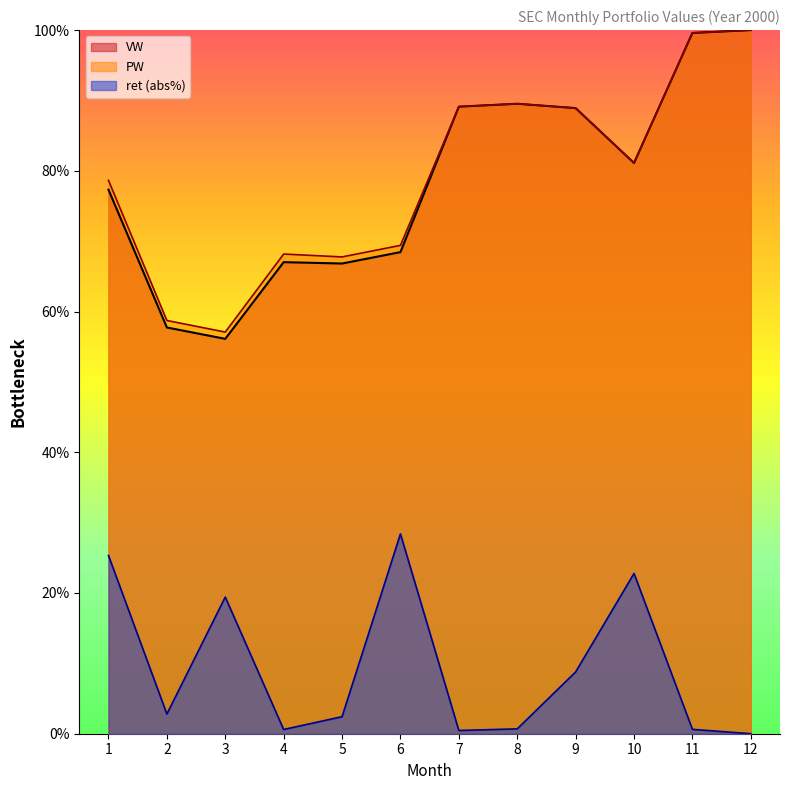

Which series changed the most between 2 and 9?

VW